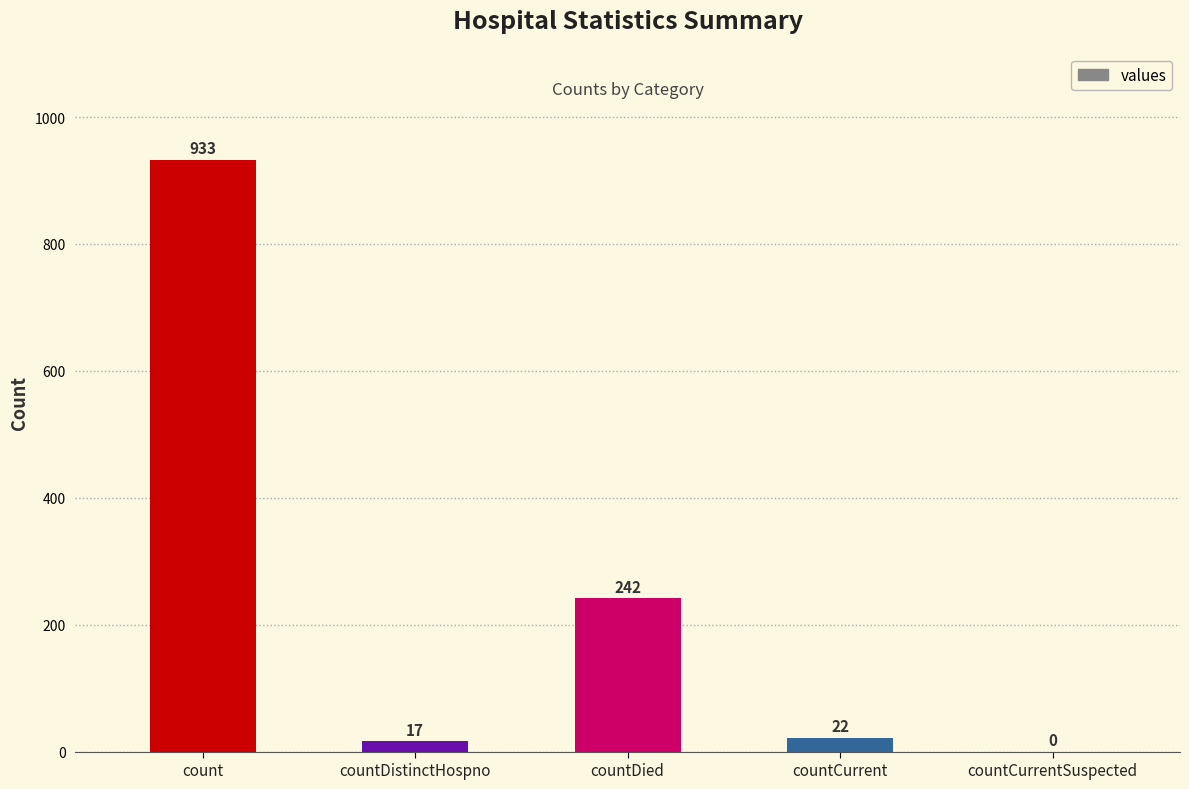

Reading right to left, what are all the values shown in this chart?

countCurrentSuspected=0	countCurrent=22	countDied=242	countDistinctHospno=17	count=933